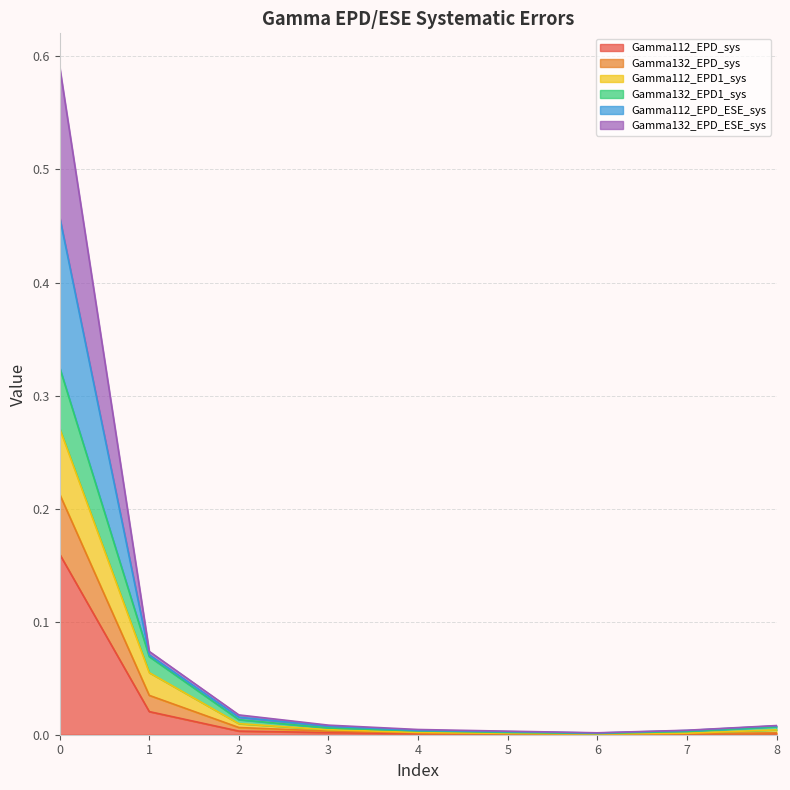

The Gamma112_EPD_sys series shows 0.0 at 6. True or false?

True